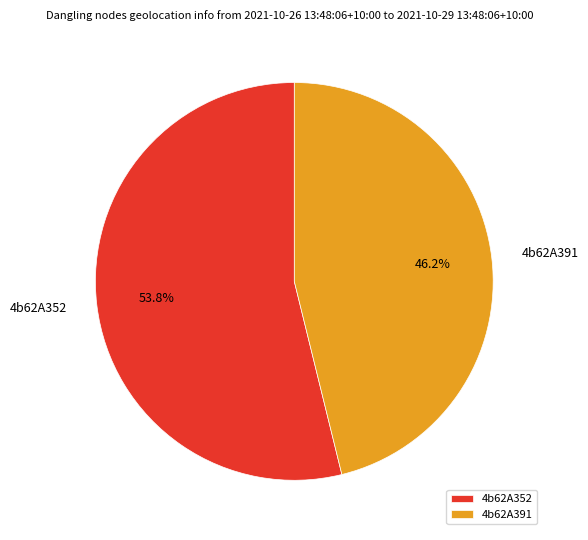

To the nearest percent, what is the combined percentage of 4b62A391 and 4b62A352?

100%